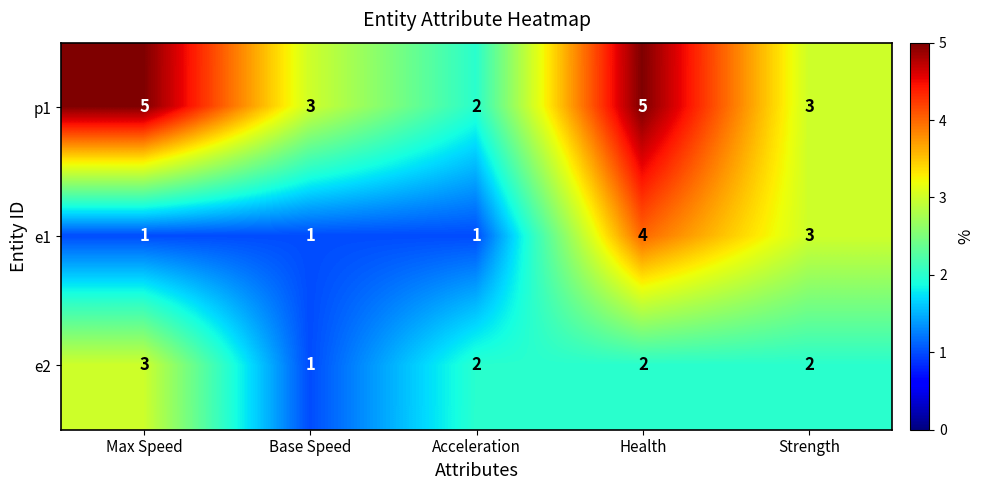

The value of e2 at Strength is 3. True or false?

False